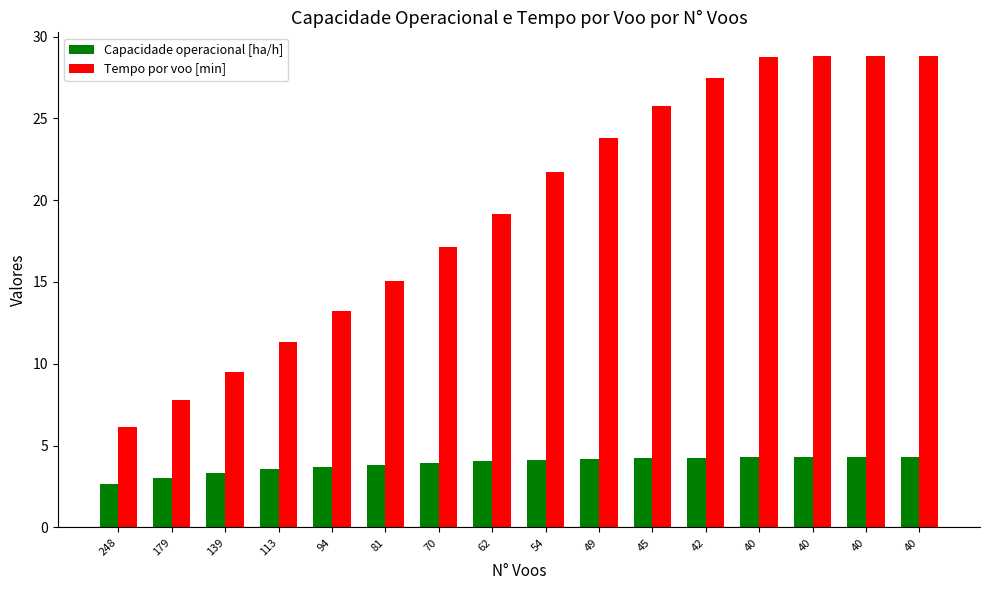

Reading right to left, transcribe all the data shown in this chart.

Capacidade operacional [ha/h]: 40=4.3	40=4.3	40=4.3	40=4.3	42=4.3	45=4.2	49=4.2	54=4.1	62=4.0	70=4.0	81=3.8	94=3.7	113=3.5	139=3.3	179=3.1	248=2.7
Tempo por voo [min]: 40=28.8	40=28.8	40=28.8	40=28.8	42=27.5	45=25.8	49=23.8	54=21.7	62=19.2	70=17.2	81=15.1	94=13.2	113=11.3	139=9.5	179=7.8	248=6.1